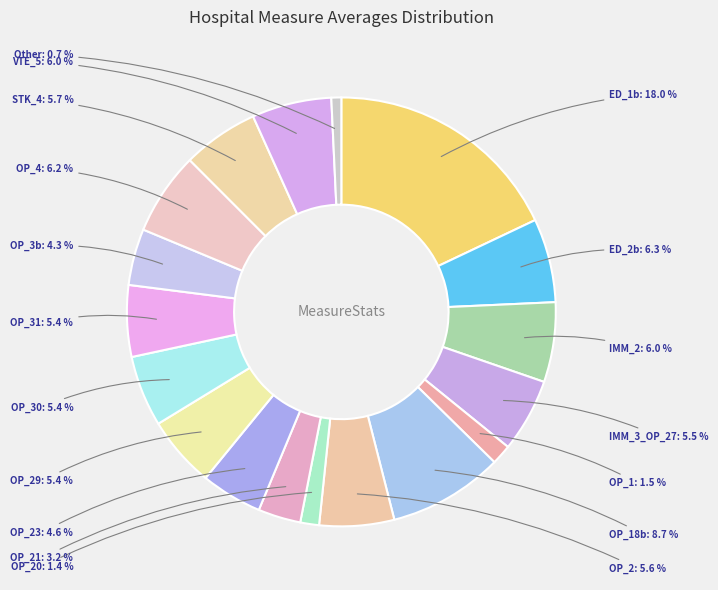

Does OP_1 represent more than half of the total?

No